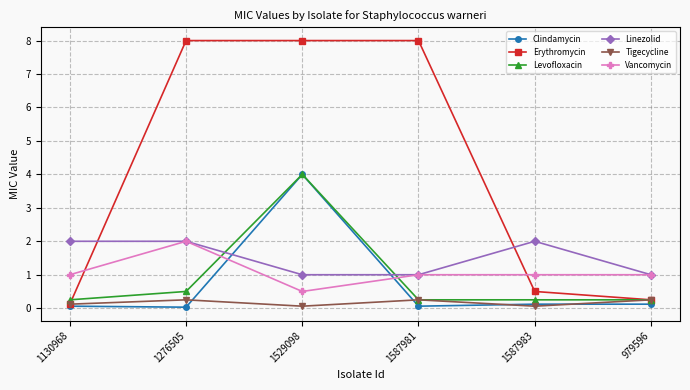

Read the Erythromycin value at 1587981.

8.0